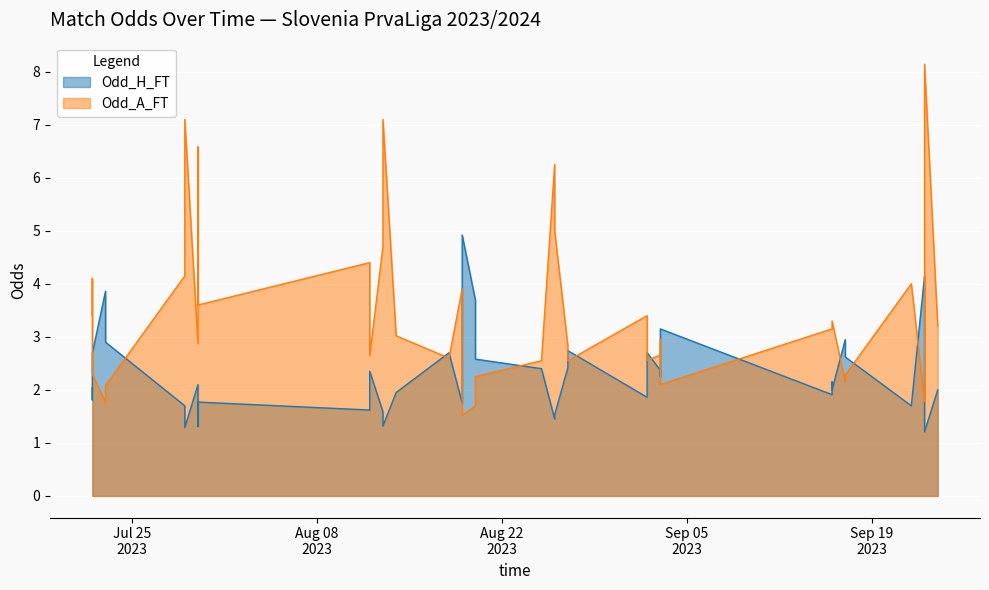

Reading left to right, extract all data points from this chart.

Odd_H_FT: 2.0	1.8	2.7	3.9	2.9	1.7	1.3	2.1	1.3	1.8	1.6	2.4	1.6	1.3	1.9	2.7	1.8	4.9	3.7	2.6	2.4	1.4	1.5	2.4	2.7	1.9	2.7	2.4	2.2	3.1	1.9	2.1	2.0	3.0	2.6	1.7	4.2	2.6	1.2	2.0
Odd_A_FT: 3.4	4.1	2.3	1.8	2.1	4.2	7.1	2.9	6.6	3.6	4.4	2.6	4.7	7.1	3.0	2.6	3.9	1.5	1.7	2.2	2.5	6.2	5.0	2.8	2.5	3.4	2.5	2.7	3.0	2.1	3.1	3.1	3.3	2.1	2.3	4.0	1.8	2.2	8.1	3.2